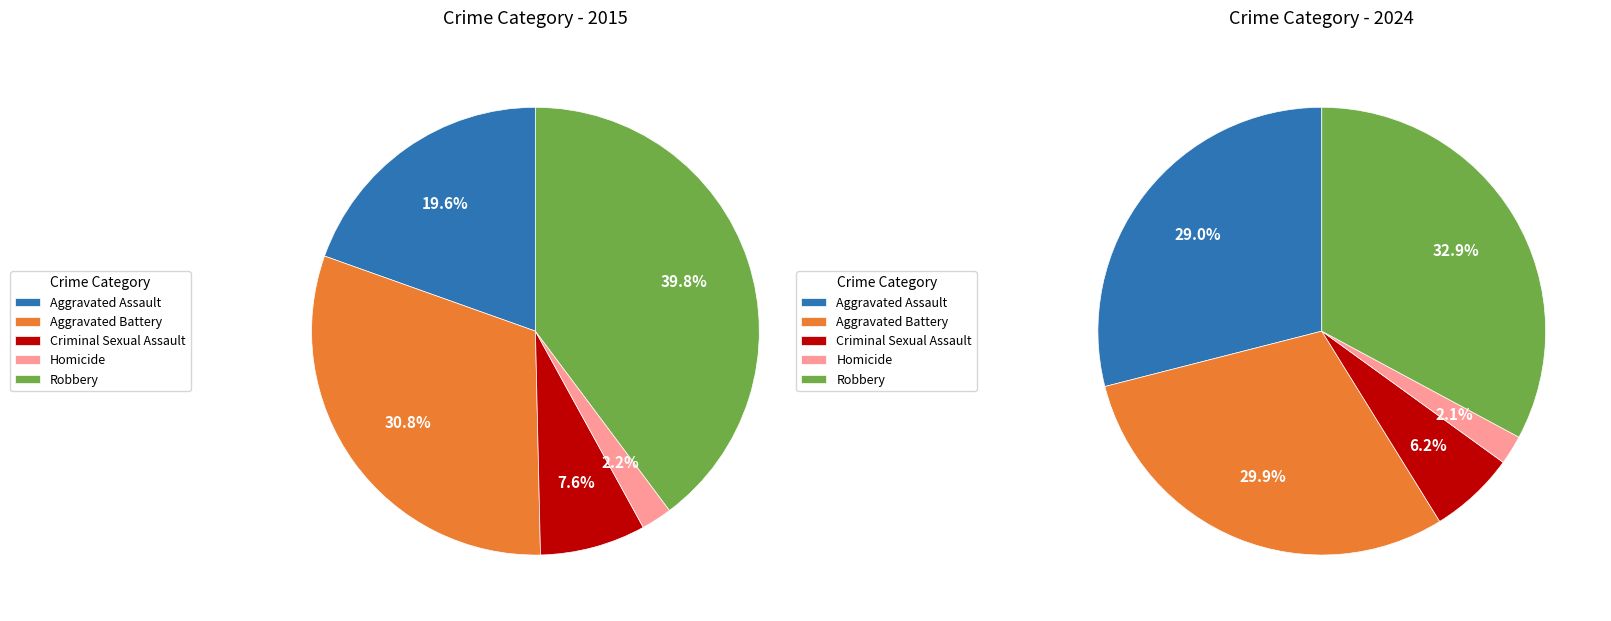

To the nearest percent, what is the difference between the largest and smallest slice percentages?

38%